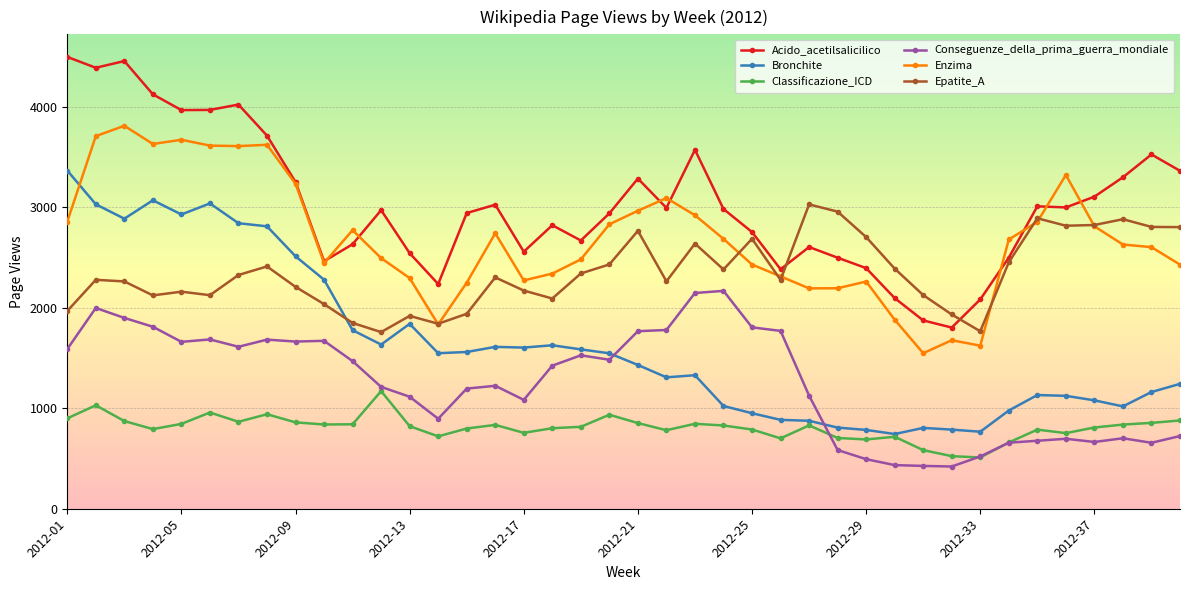

What is the greatest value displayed?

4494